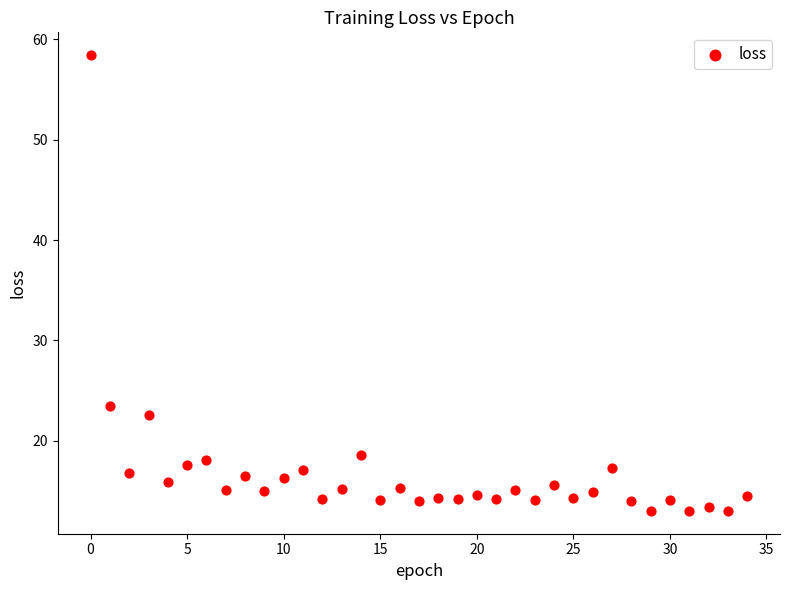

What Y value in the scatter plot is closest to 35?

23.5